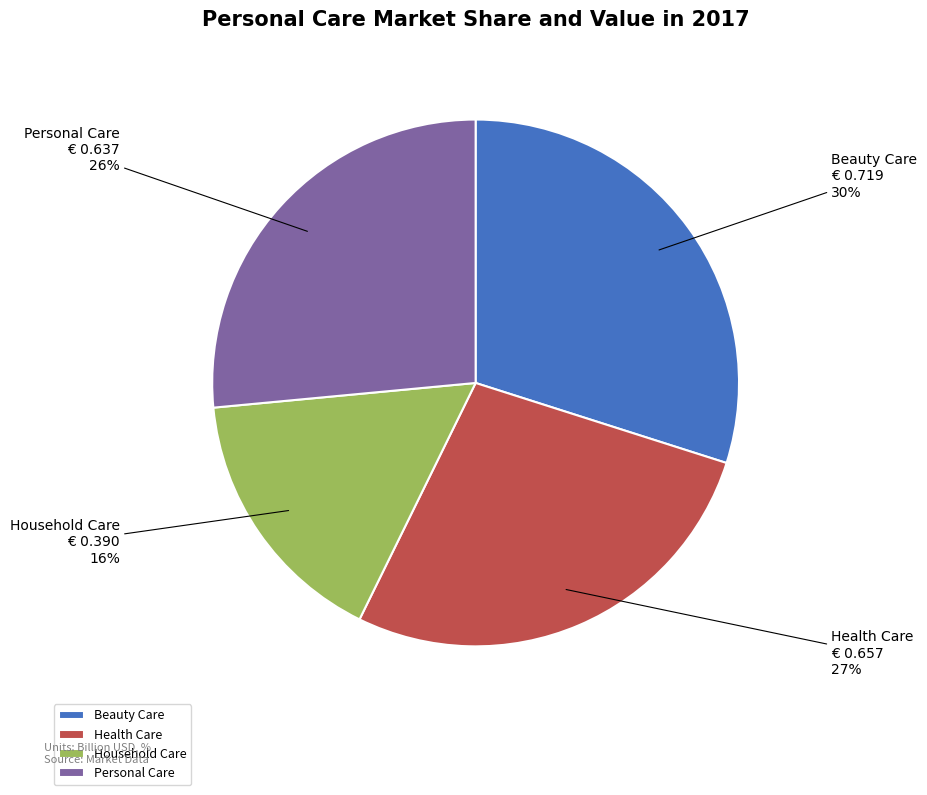

Count the number of slices in the pie.

4